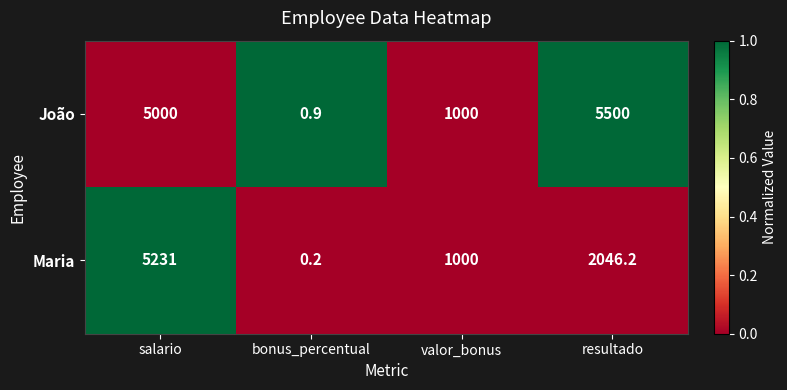

Is it true that João equals 5500.0 at resultado?

True